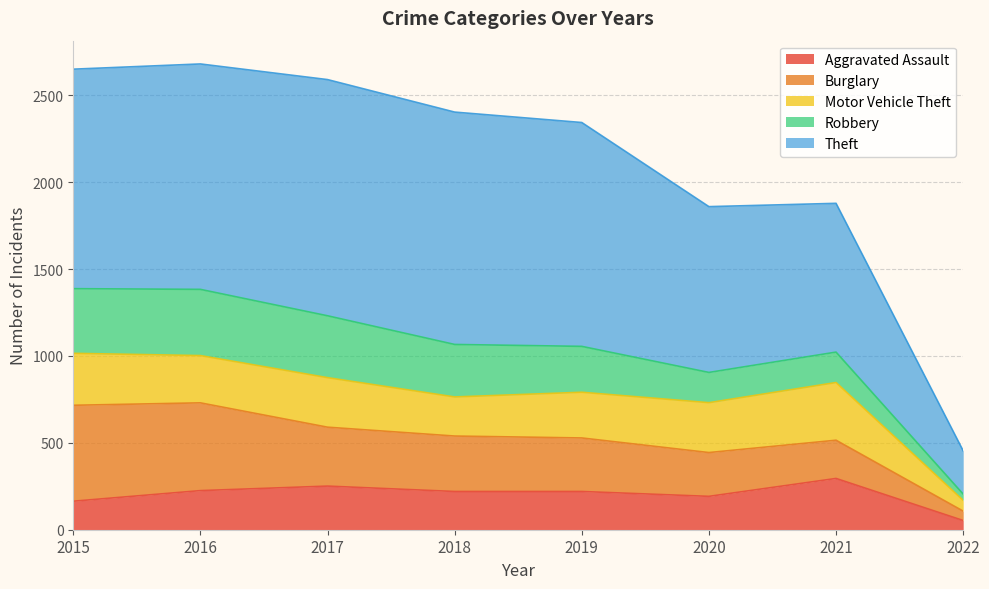

What are all the series names shown in the legend?

Aggravated Assault, Burglary, Motor Vehicle Theft, Robbery, Theft